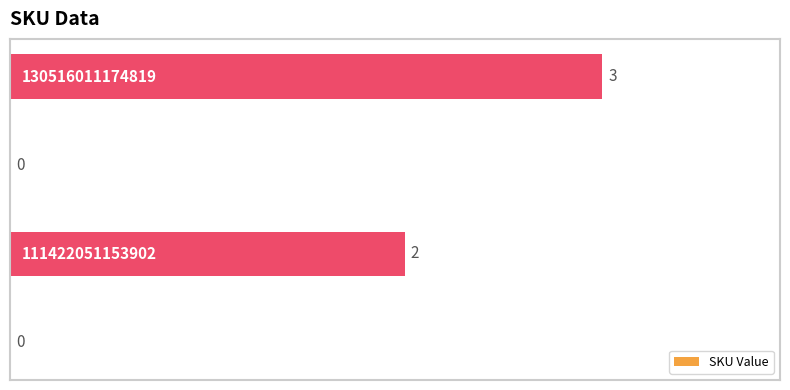

How many values are between 0 and 3?

4